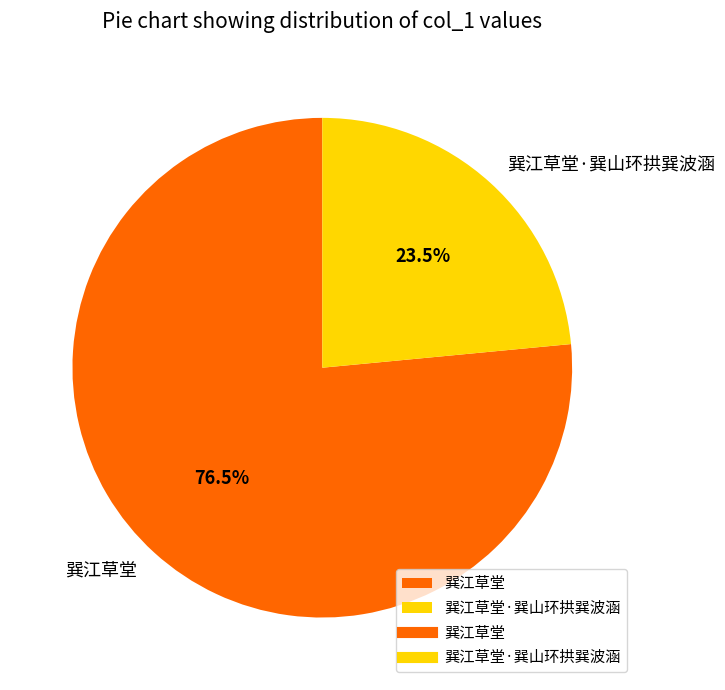

What is the ratio of the value at 巽江草堂 to the value at 巽江草堂·巽山环拱巽波涵?

3.3